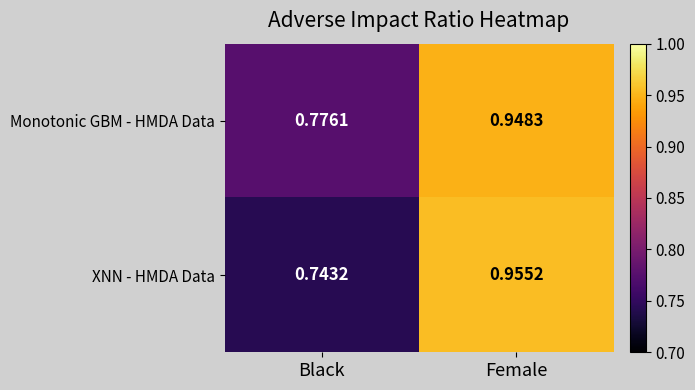

Count the number of categories in the chart.

2